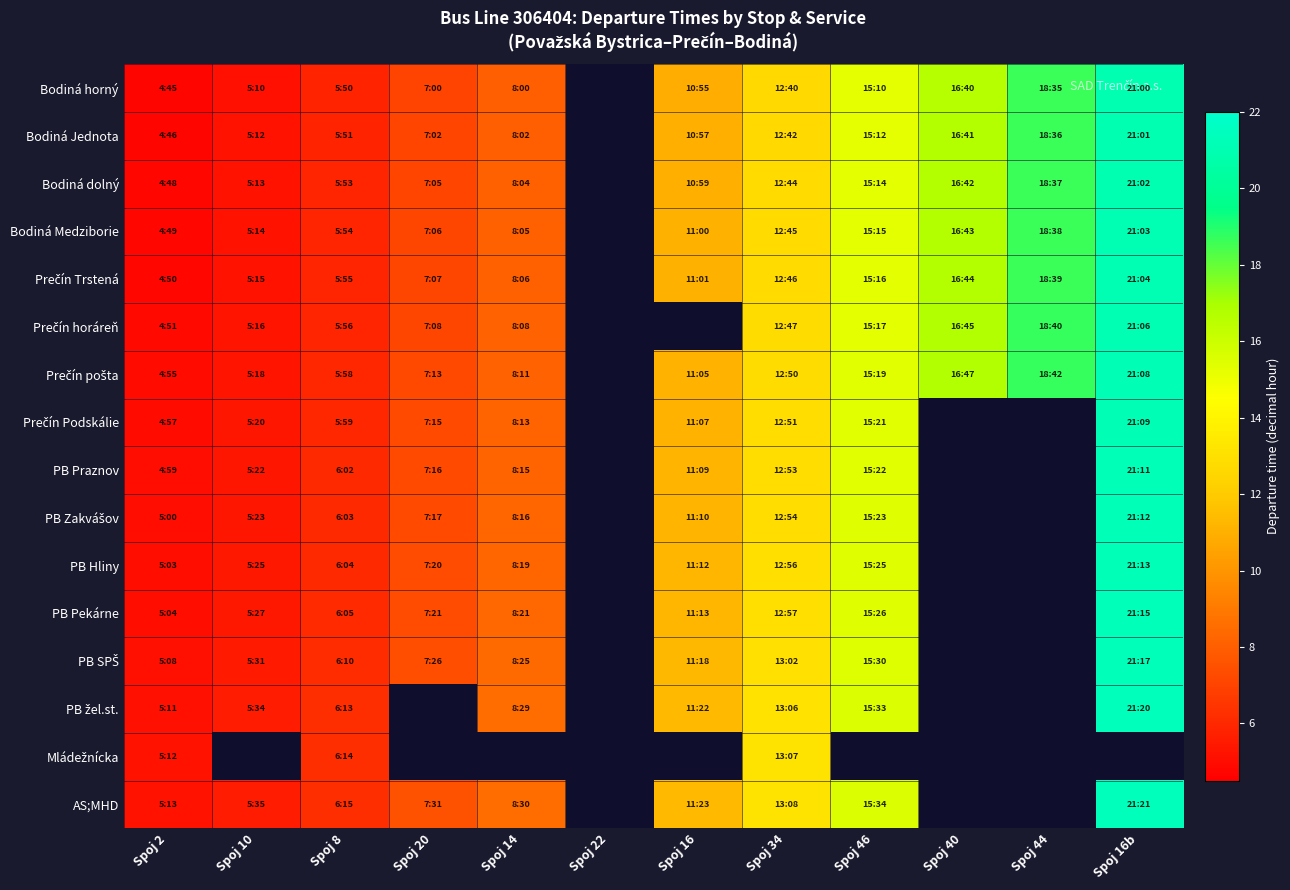

What is the difference between the maximum and minimum values in the PB SPŠ series?

16.2